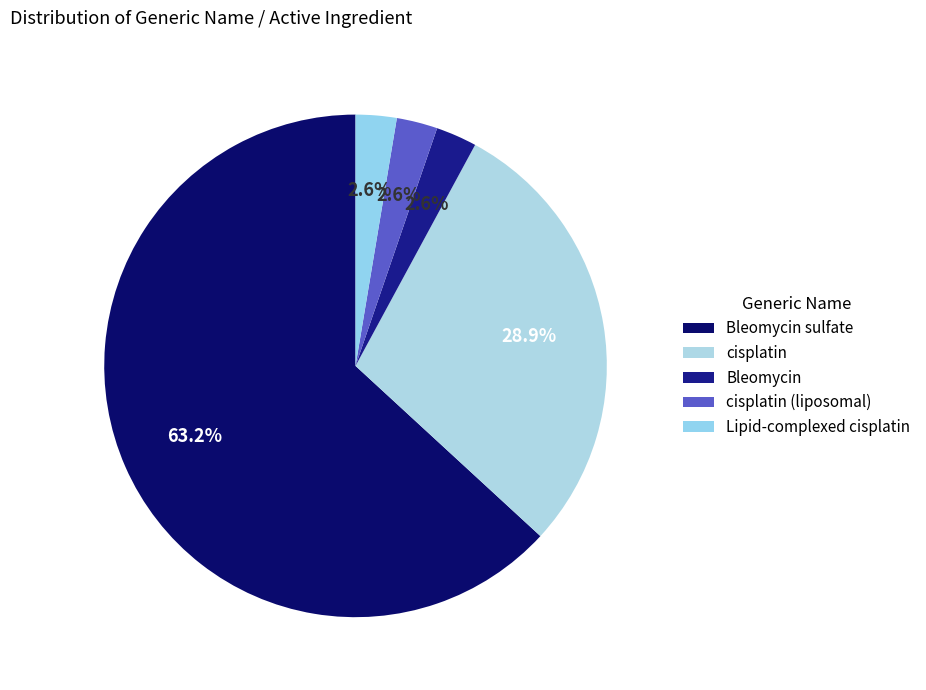

Is it true that cisplatin (liposomal) is 1% of the pie?

False